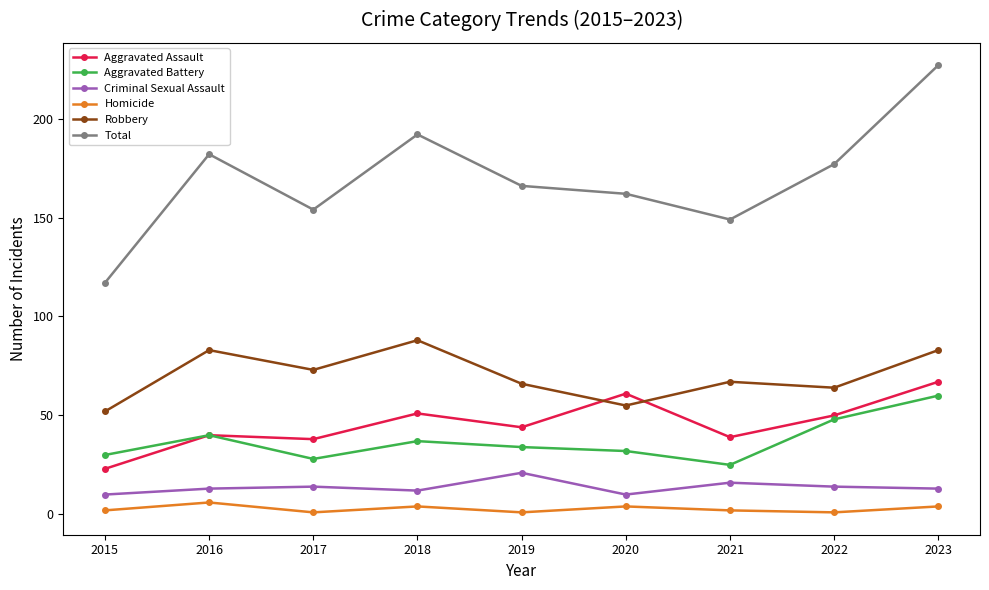

At which category is the sum across all series the highest?

2023